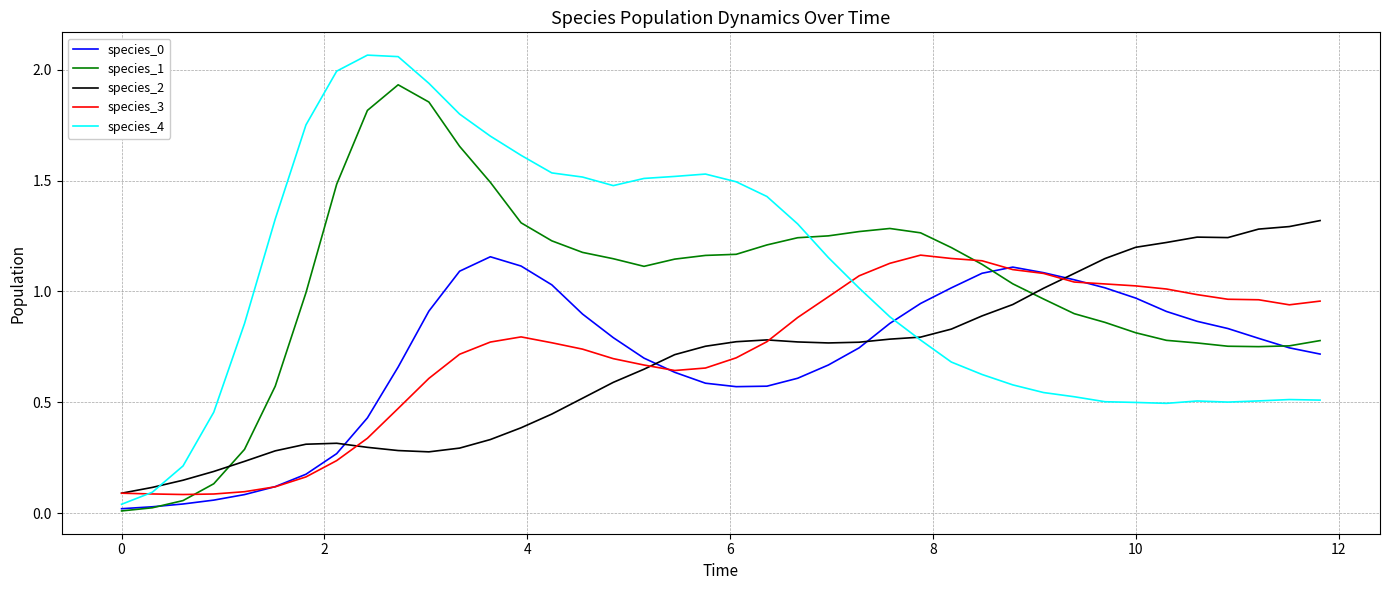

True or false: species_2 and species_1 intersect in this chart.

True